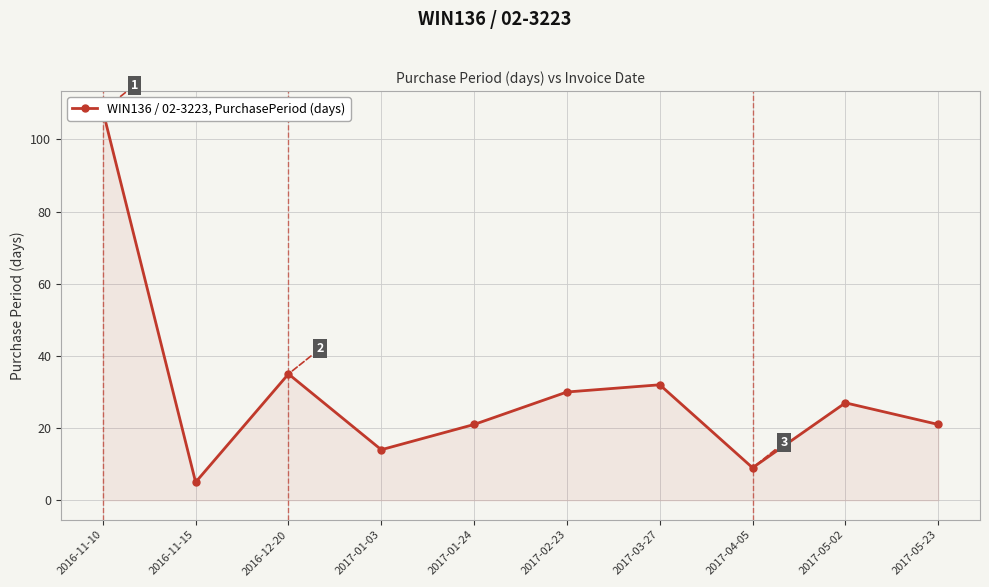

Where is the first local minimum?

2016-11-15